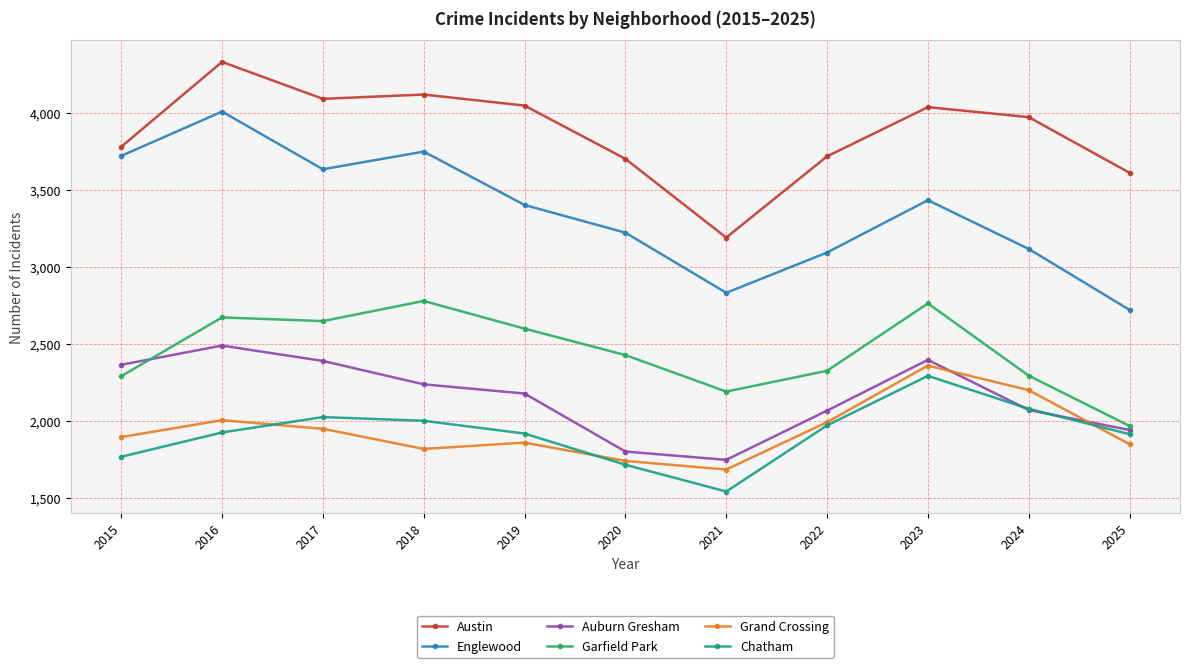

What is the greatest value displayed?

4334